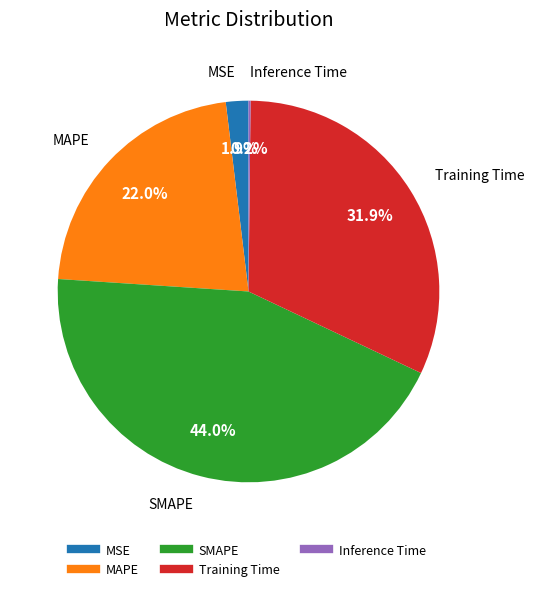

To the nearest percent, what percentage of the pie is MAPE?

22%